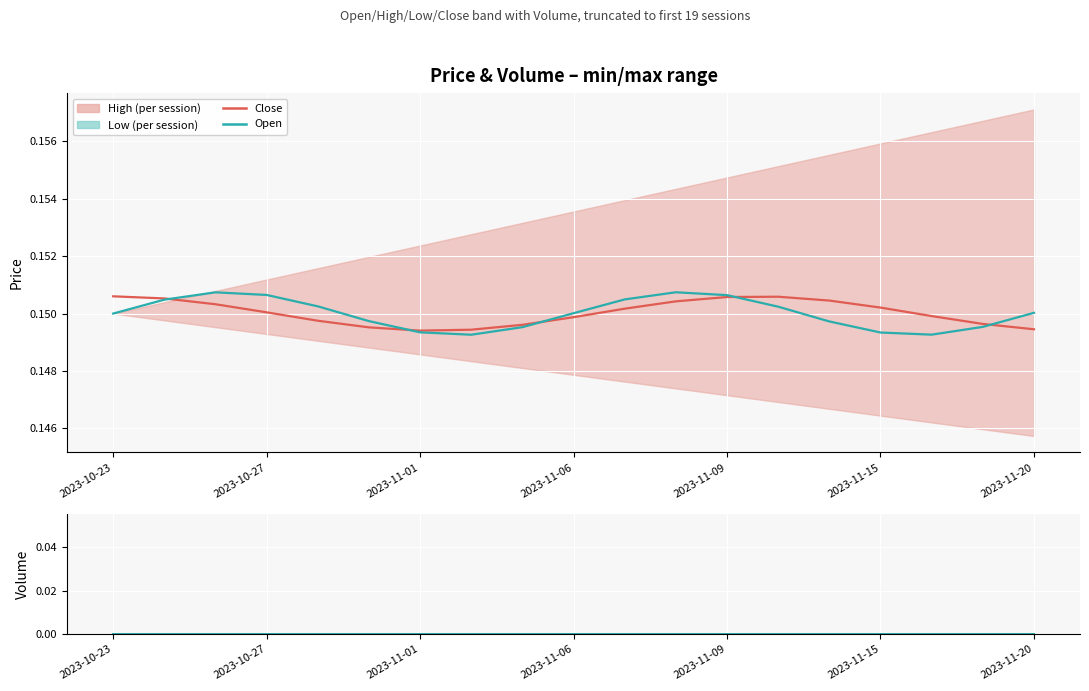

What is the value of the Open point at the 13th from the left?

0.2